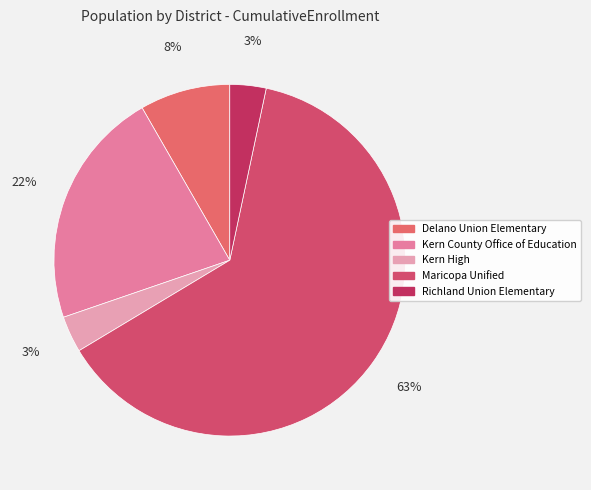

Count the number of slices in the pie.

5